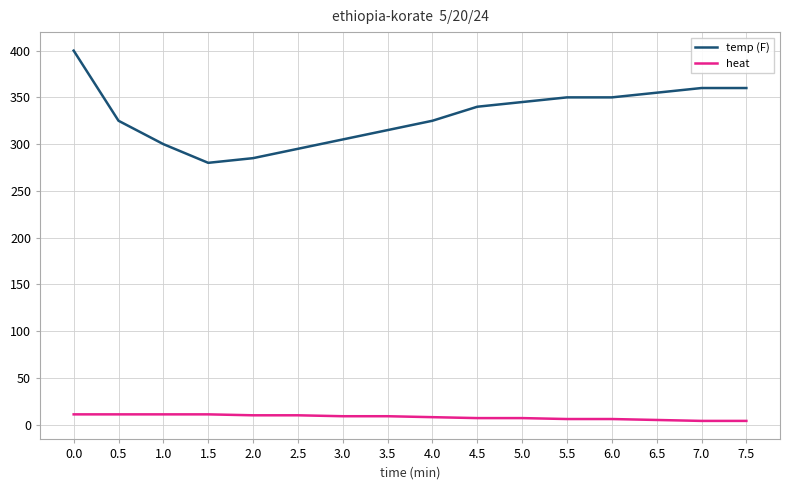

Rank the series by their maximum value, from lowest to highest.

heat, temp (F)